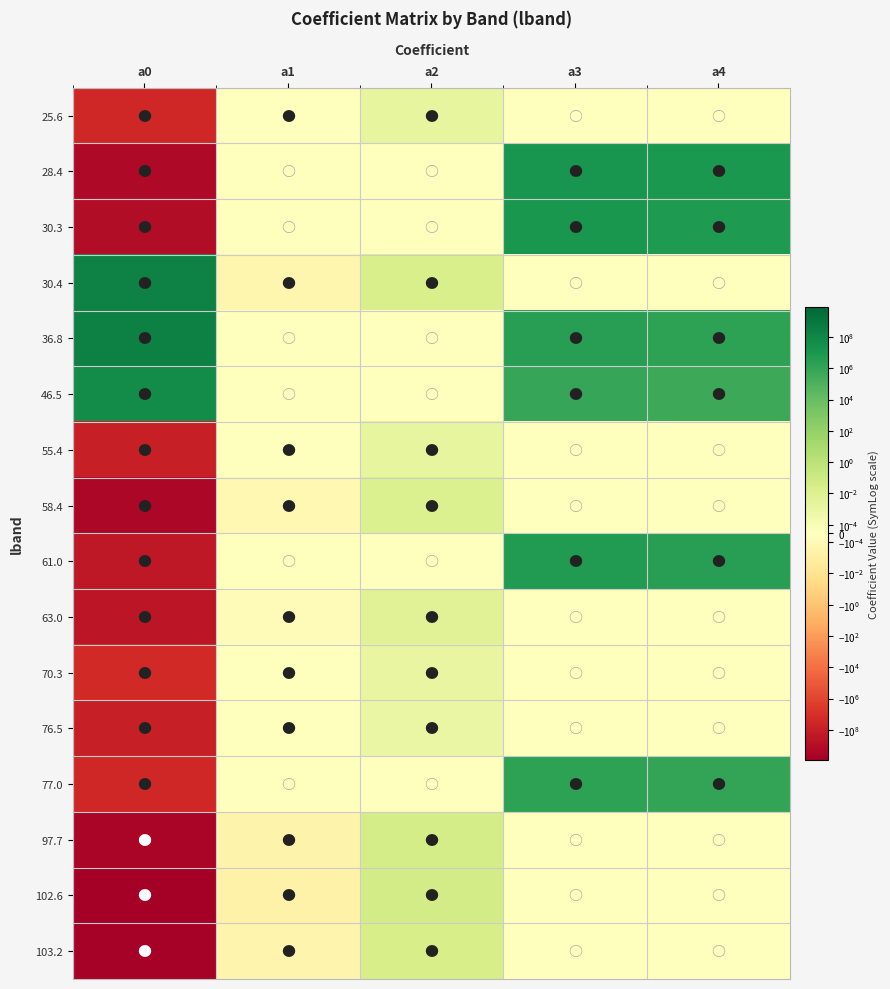

Reading right to left, list all the values displayed in this chart.

25.6: a4=0.0	a3=0.0	a2=0.0	a1=-0.0	a0=-30354400.0
28.4: a4=9436400.0	a3=16044100.0	a2=0.0	a1=0.0	a0=-1874250000.0
30.3: a4=7176960.0	a3=10070500.0	a2=0.0	a1=0.0	a0=-1058220000.0
30.4: a4=0.0	a3=0.0	a2=0.0	a1=-0.0	a0=213752000.0
36.8: a4=1721420.0	a3=2795810.0	a2=0.0	a1=0.0	a0=287050000.0
46.5: a4=520445.0	a3=844715.0	a2=0.0	a1=0.0	a0=58912200.0
55.4: a4=0.0	a3=0.0	a2=0.0	a1=-0.0	a0=-79756200.0
58.4: a4=0.0	a3=0.0	a2=0.0	a1=-0.0	a0=-2405030000.0
61.0: a4=2801060.0	a3=5224890.0	a2=0.0	a1=0.0	a0=-241248000.0
63.0: a4=0.0	a3=0.0	a2=0.0	a1=-0.0	a0=-335139000.0
70.3: a4=0.0	a3=0.0	a2=0.0	a1=-0.0	a0=-23382800.0
76.5: a4=0.0	a3=0.0	a2=0.0	a1=-0.0	a0=-97018200.0
77.0: a4=1127210.0	a3=1759600.0	a2=0.0	a1=0.0	a0=-33993900.0
97.7: a4=0.0	a3=0.0	a2=0.0	a1=-0.0	a0=-3429460000.0
102.6: a4=0.0	a3=0.0	a2=0.0	a1=-0.0	a0=-8493290000.0
103.2: a4=0.0	a3=0.0	a2=0.0	a1=-0.0	a0=-5709320000.0